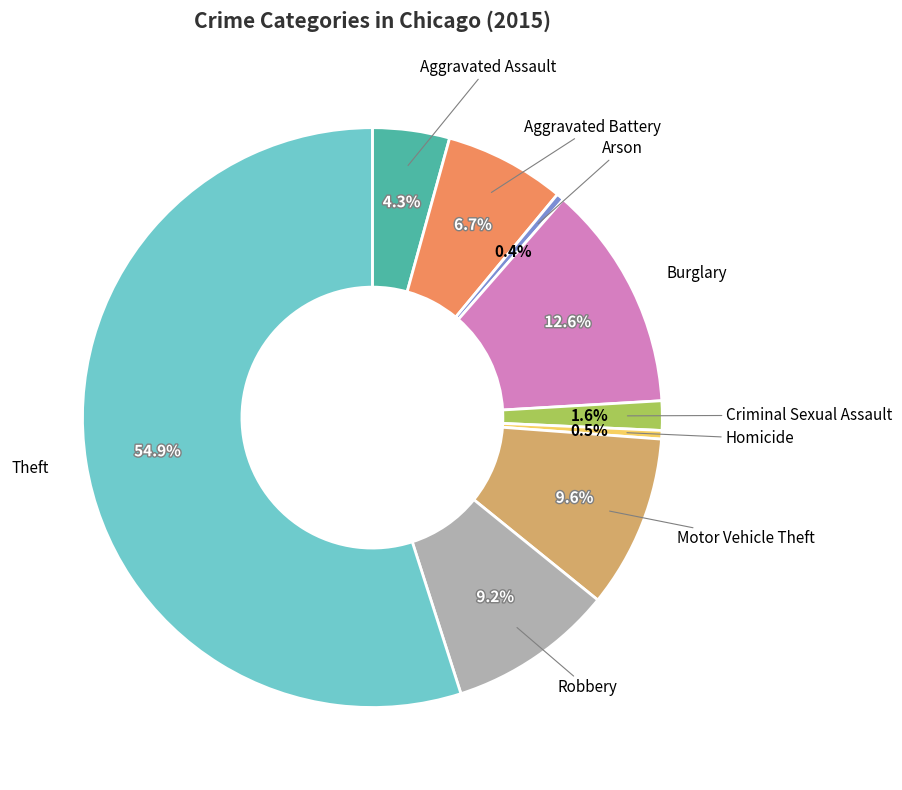

Is there any slice that represents more than half of the pie?

Yes